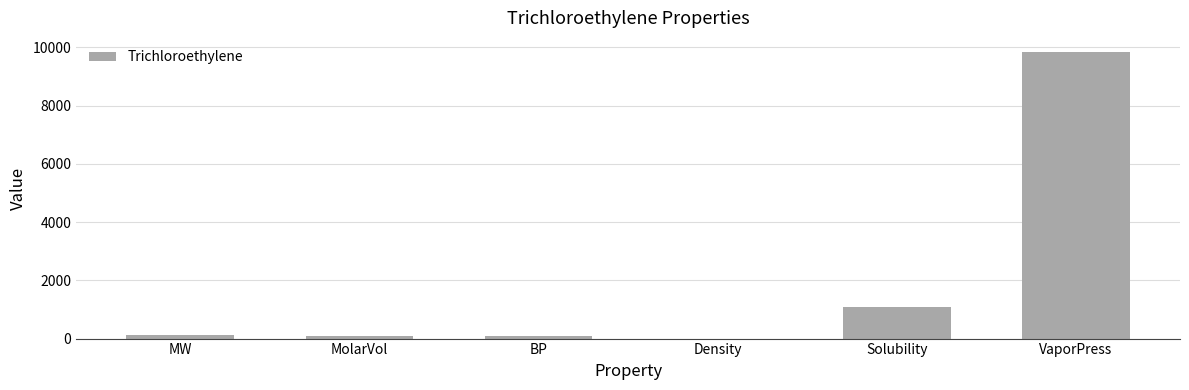

Where is the data nearest to the value 4915?

Solubility